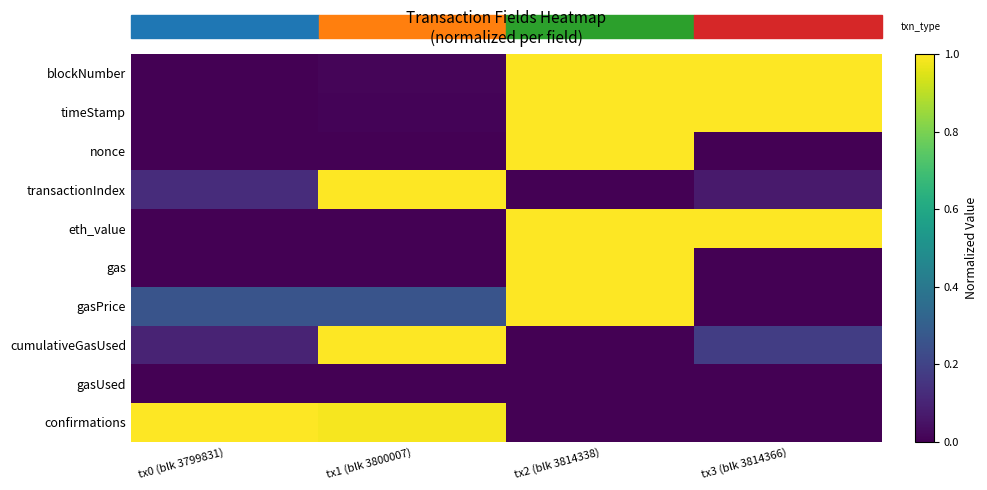

At tx0 (blk 3799831), list the series in order from smallest to largest.

blockNumber, timeStamp, nonce, gas, gasUsed, eth_value, cumulativeGasUsed, transactionIndex, gasPrice, confirmations